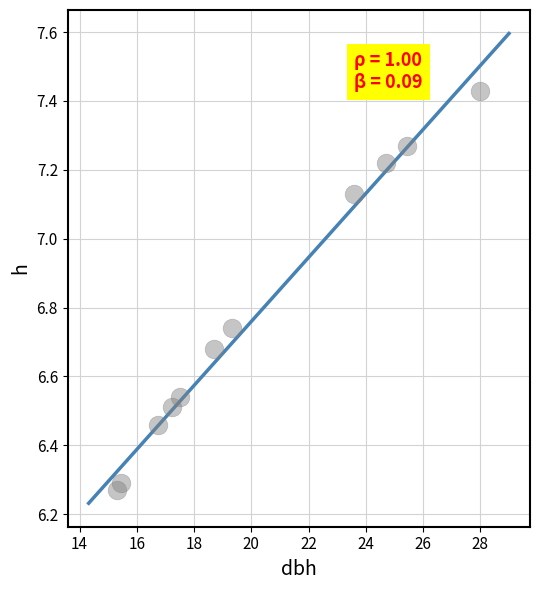

What is the average X value?

20.2